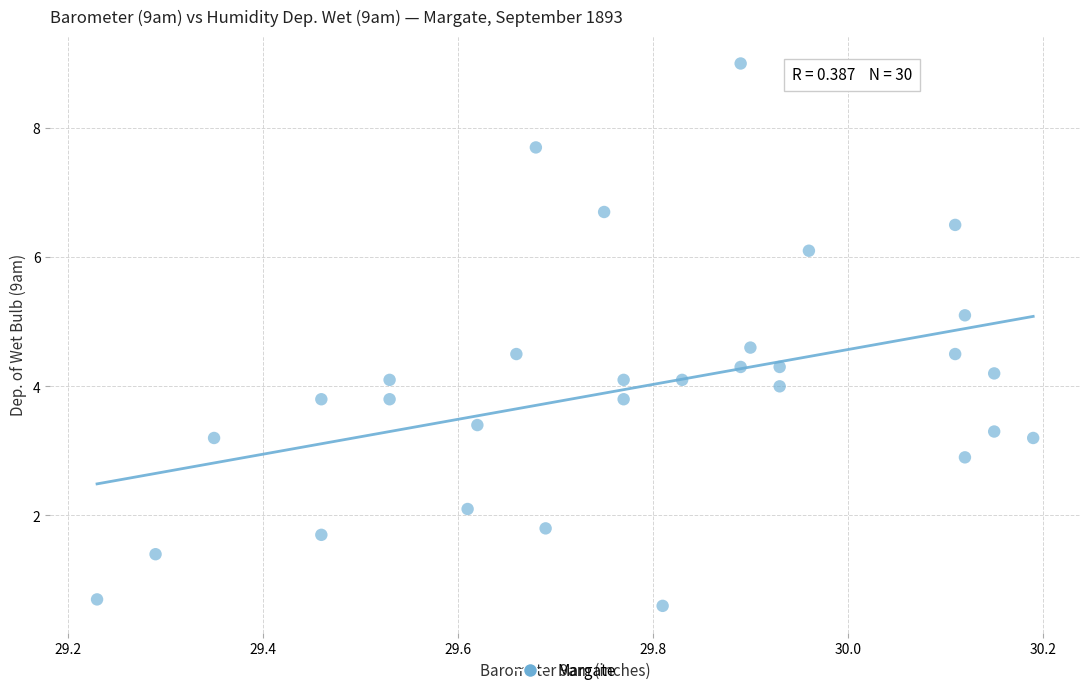

What is the range of X values (max minus min)?

1.0